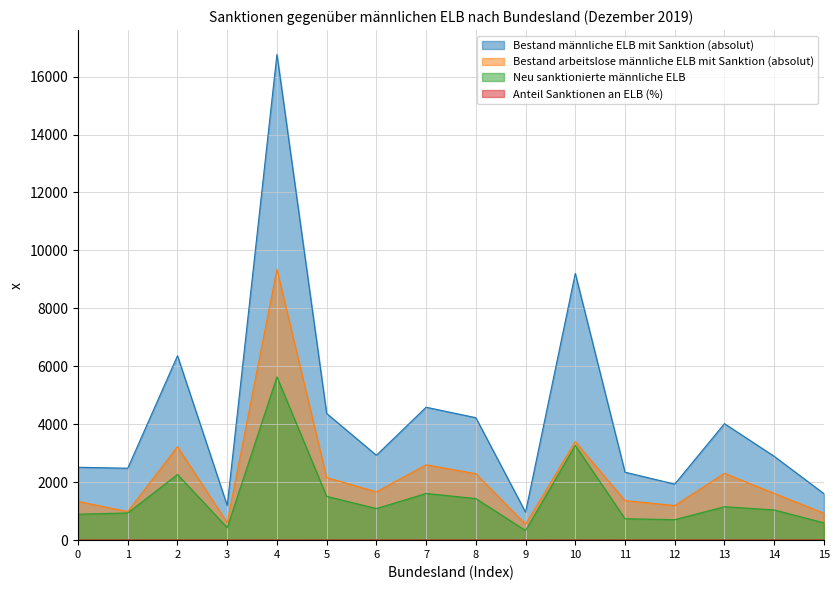

At which category is the sum across all series the highest?

4